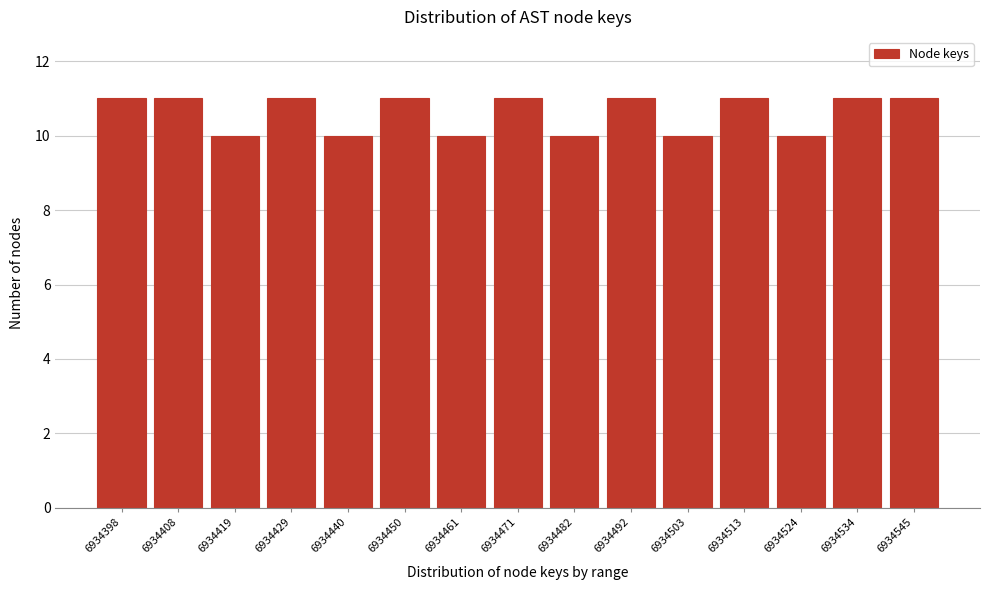

Reading right to left, transcribe all the data shown in this chart.

6934545=11	6934534=11	6934524=10	6934513=11	6934503=10	6934492=11	6934482=10	6934471=11	6934461=10	6934450=11	6934440=10	6934429=11	6934419=10	6934408=11	6934398=11